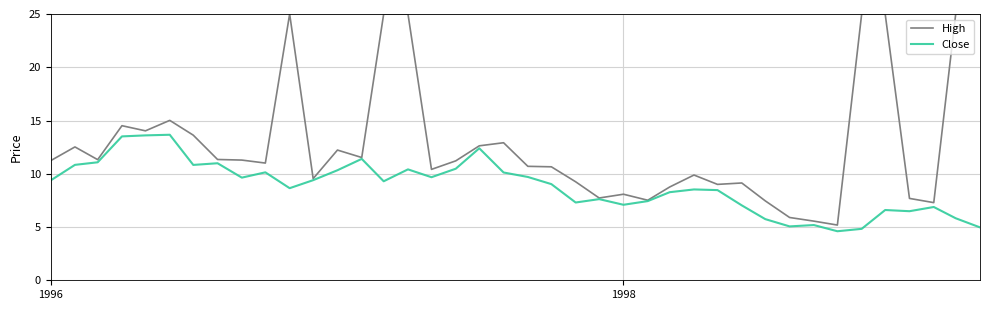

Which series has the widest spread of values?

High